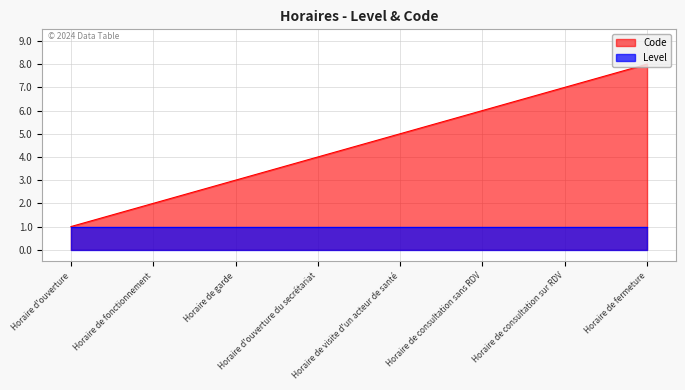

What is the change in value from Horaire de visite d'un acteur de santé to Horaire de consultation sans RDV?

+1